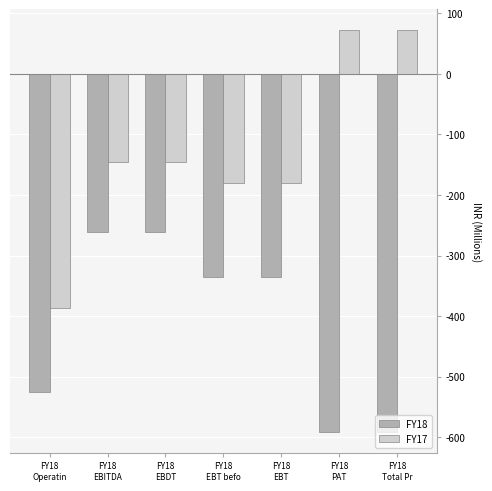

What are all the series names shown in the legend?

FY18, FY17